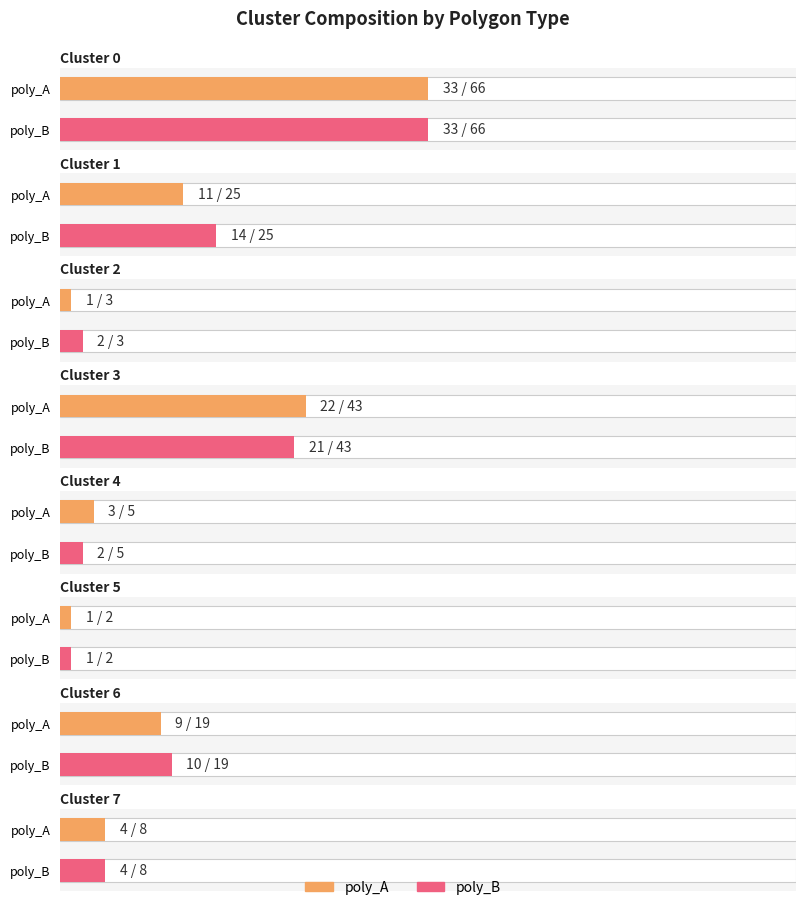

Which label corresponds to the largest value in the chart?

Cluster 0